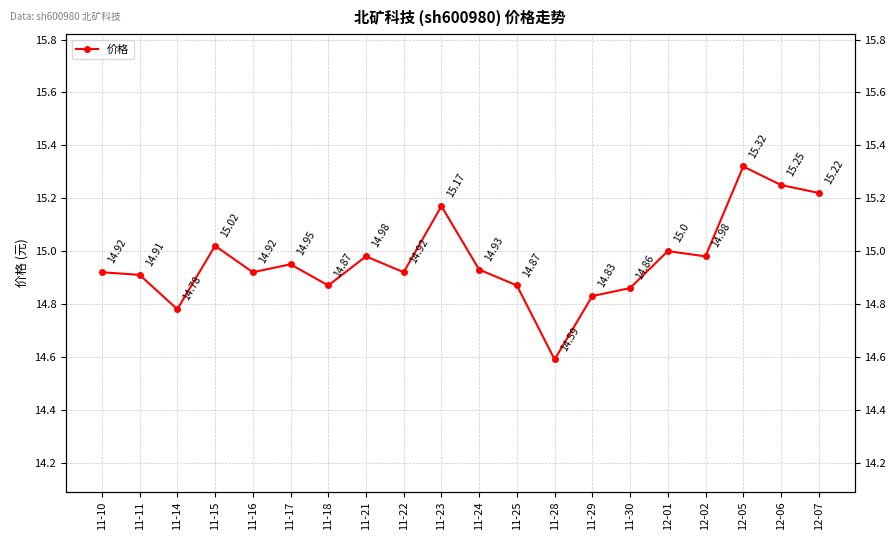

What is the average value?

15.0